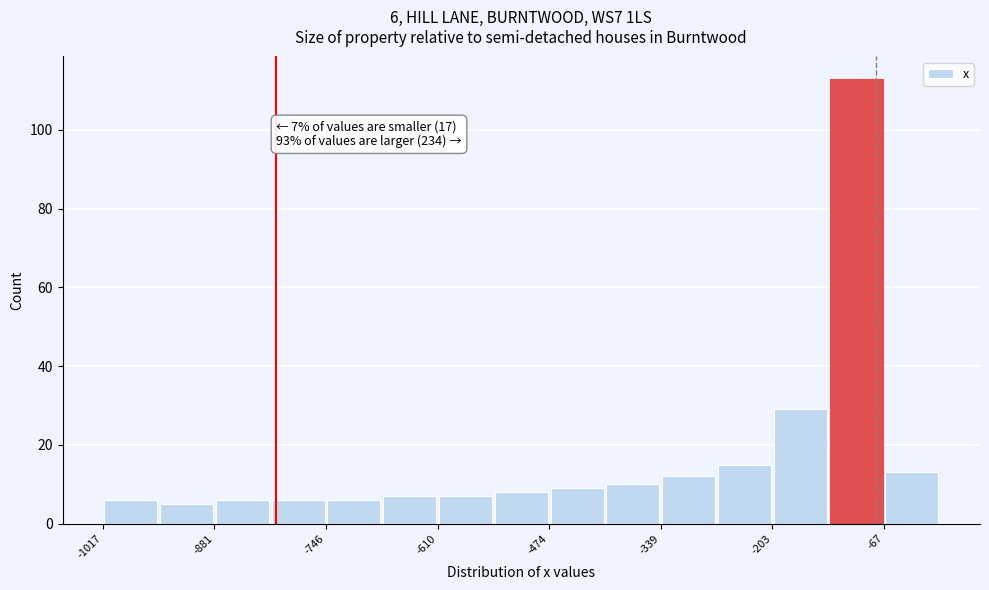

Around what value on the x-axis is the tallest bar? Give the approximate position of its centre, as read against the axis.

-100